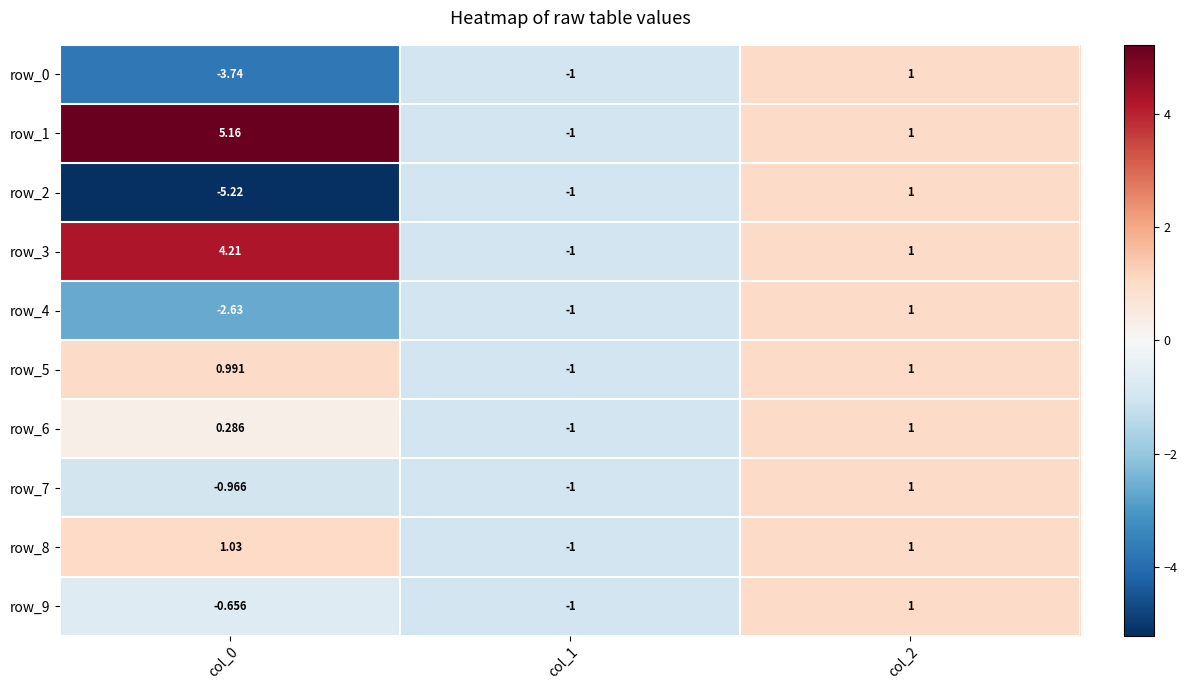

Is the value of row_2 at col_1 greater than the value of row_0 at col_2?

No